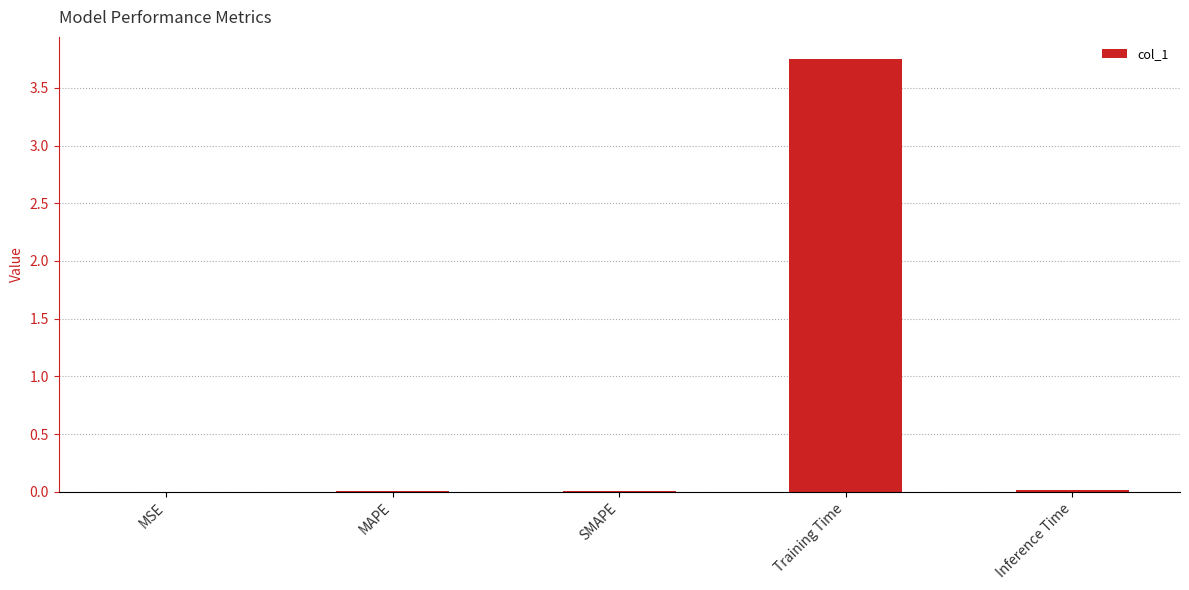

How many data points does each series have?

5